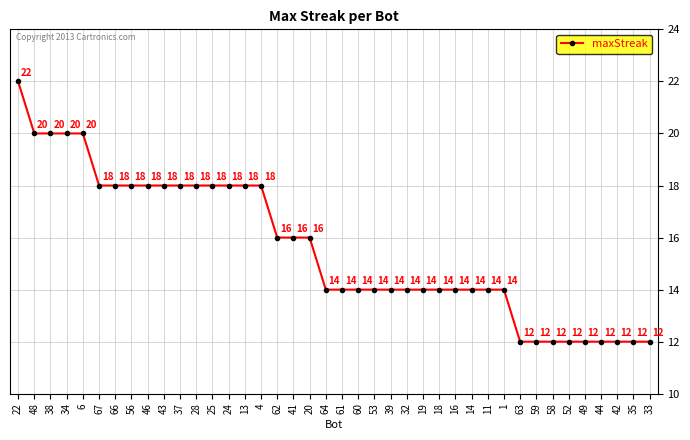

True or false: the data shows 5 at 11.

False